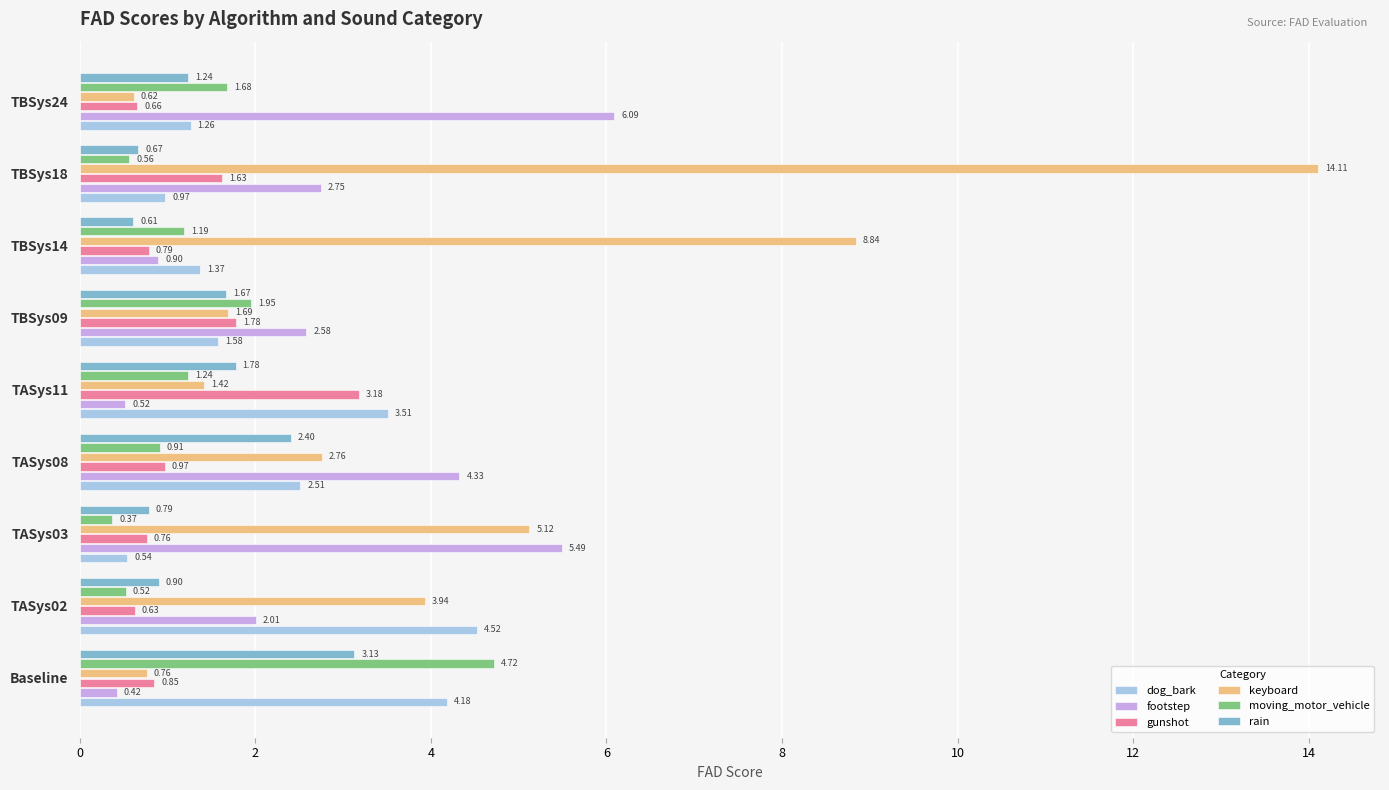

Which series has the largest total across all categories?

keyboard